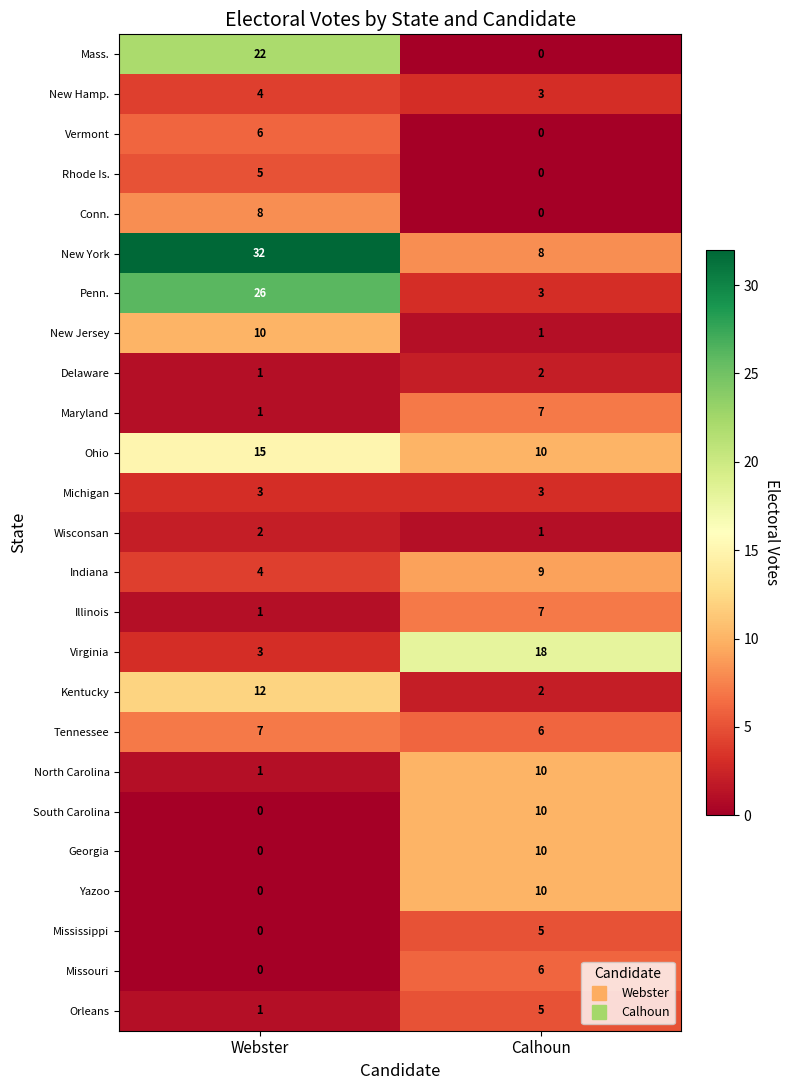

What is the sum of the Orleans values at Calhoun and Webster?

6